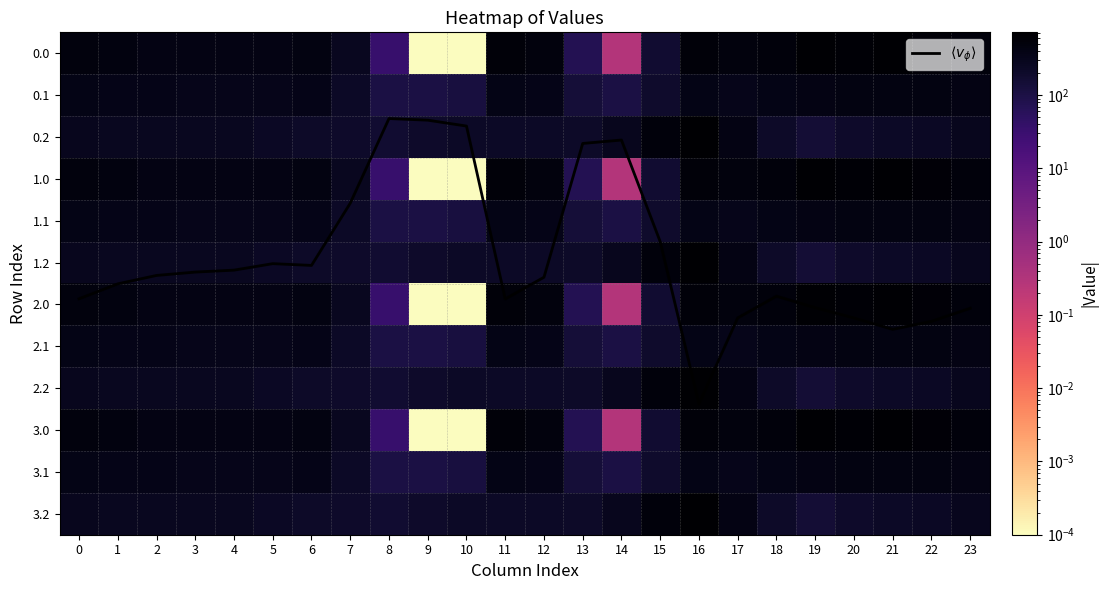

Read the 3.0 value at 18.

529.6